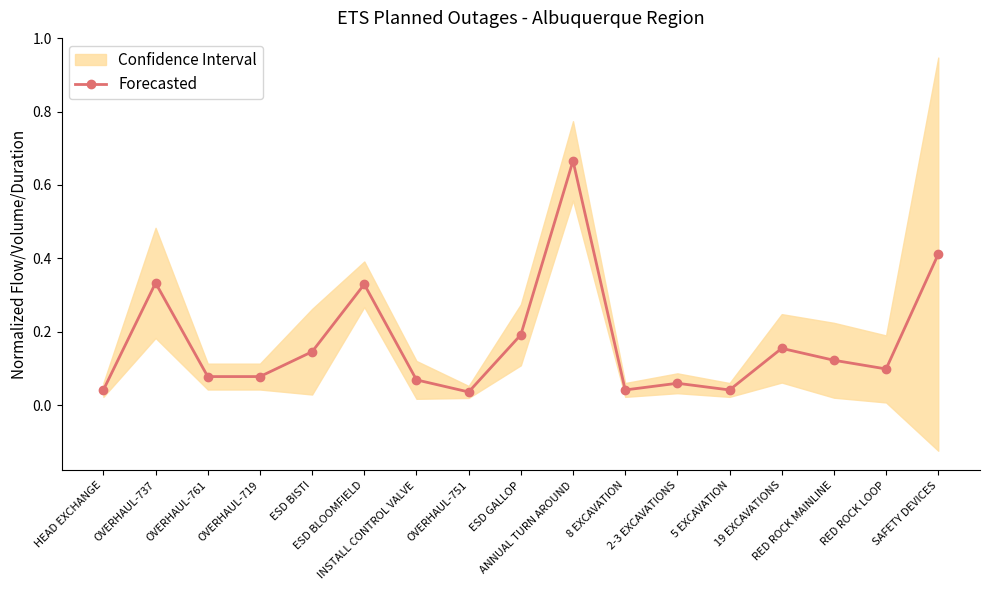

What is the value of the 17th point from the left?

0.4